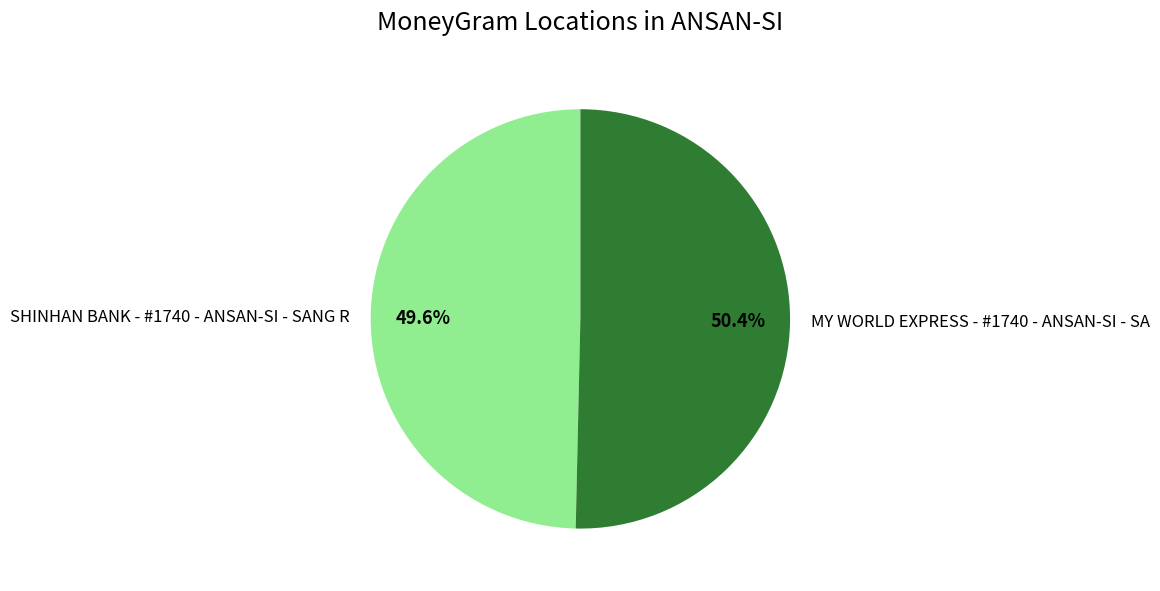

How many segments does this pie chart have?

2